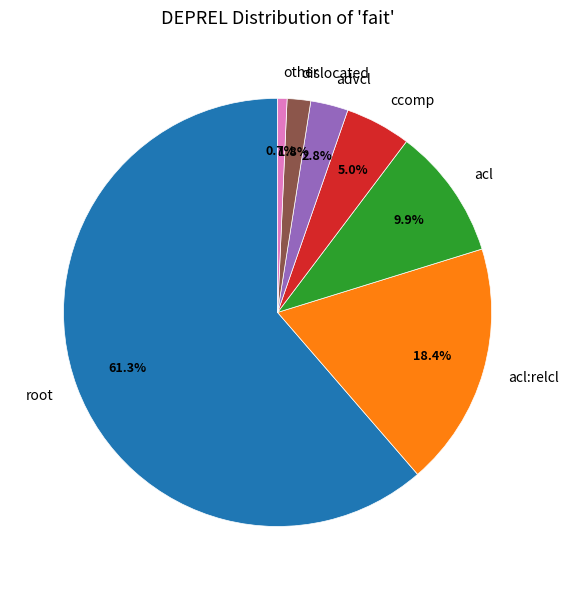

What percentage is the ccomp slice, to the nearest percent?

5%